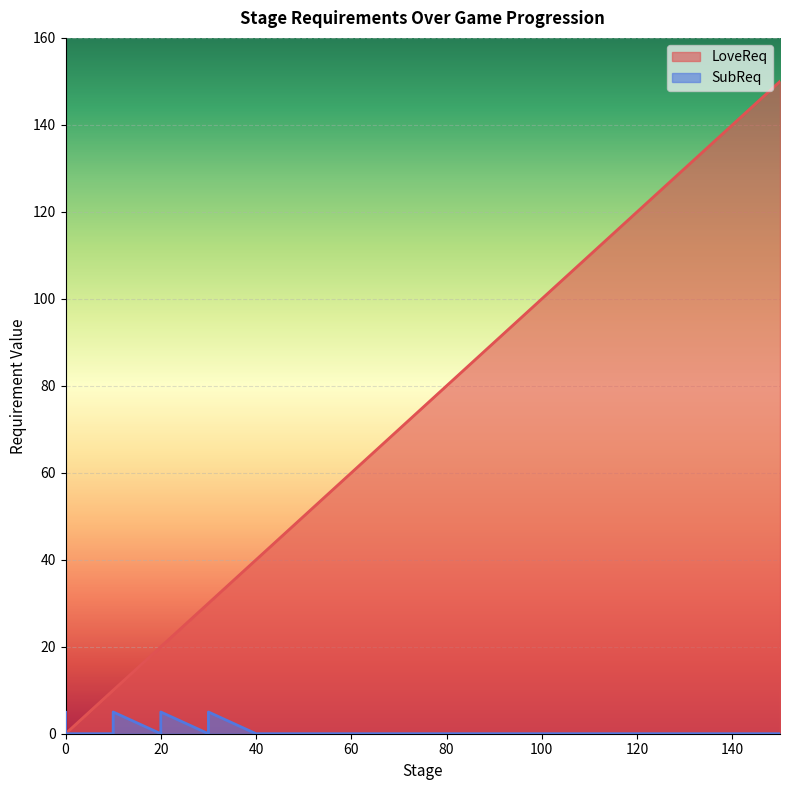

True or false: SubReq has a value of 3 at 0.

False